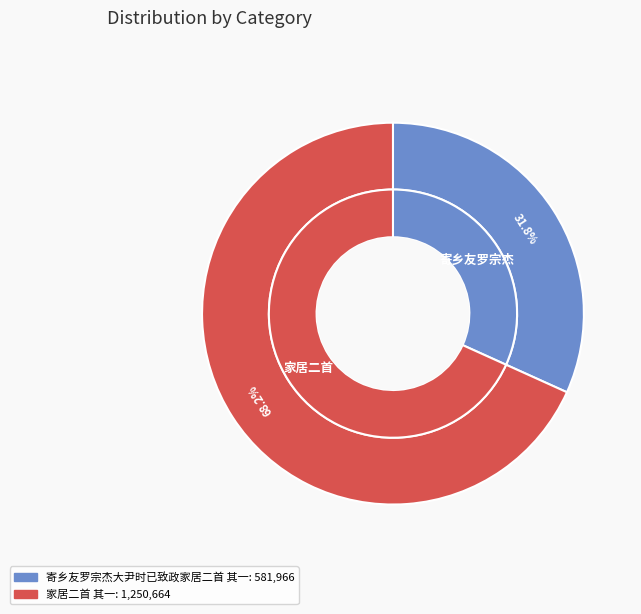

Between 寄乡友罗宗杰大尹时已致政家居二首 其一 and 家居二首 其一, which is larger?

家居二首 其一